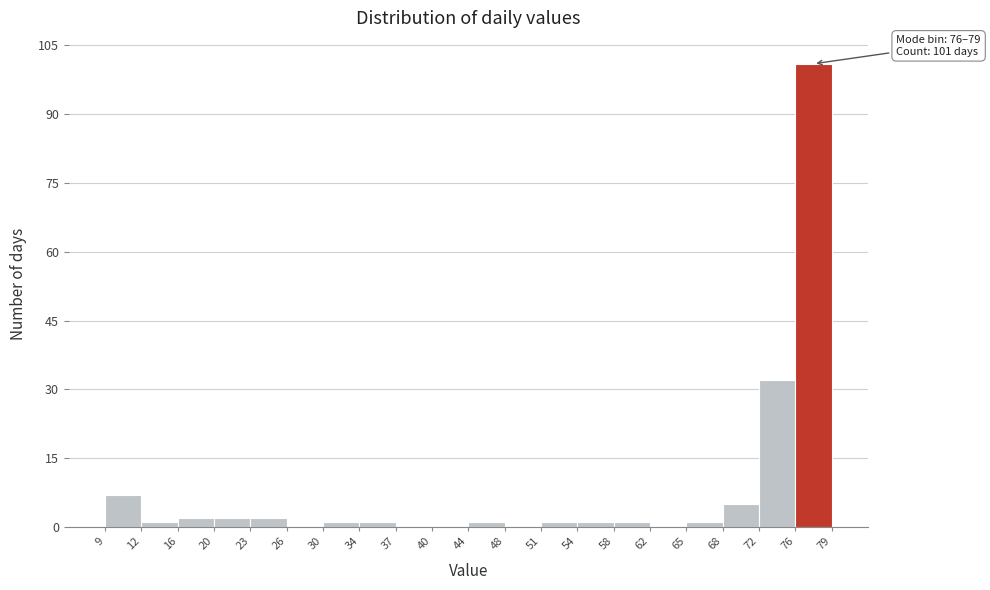

Over which range of the x-axis is the bar tallest?

76 to 79